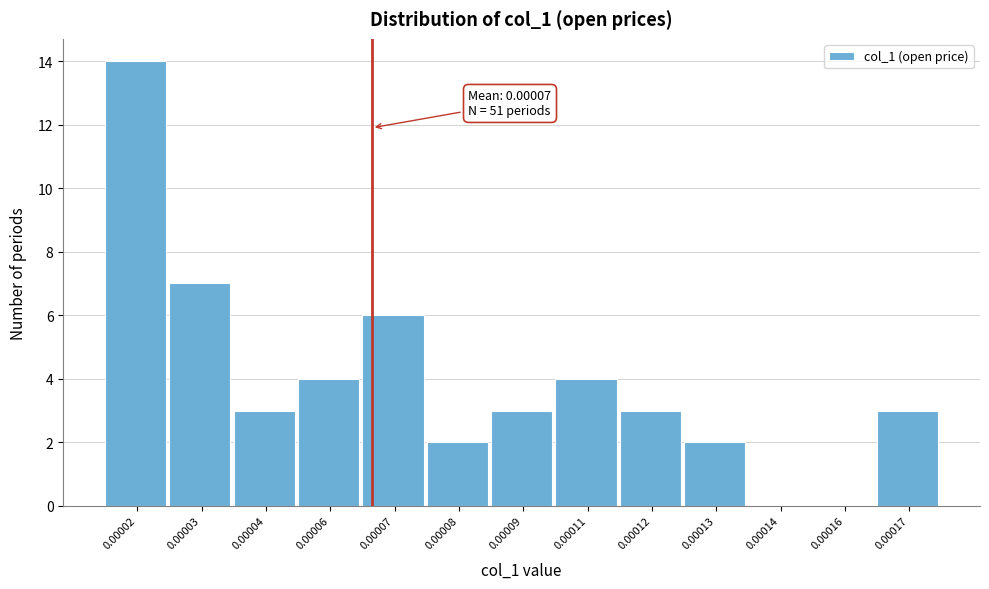

Reading left to right, extract all data points from this chart.

0.00002=14	0.00003=7	0.00004=3	0.00006=4	0.00007=6	0.00008=2	0.00009=3	0.00011=4	0.00012=3	0.00013=2	0.00014=0	0.00016=0	0.00017=3